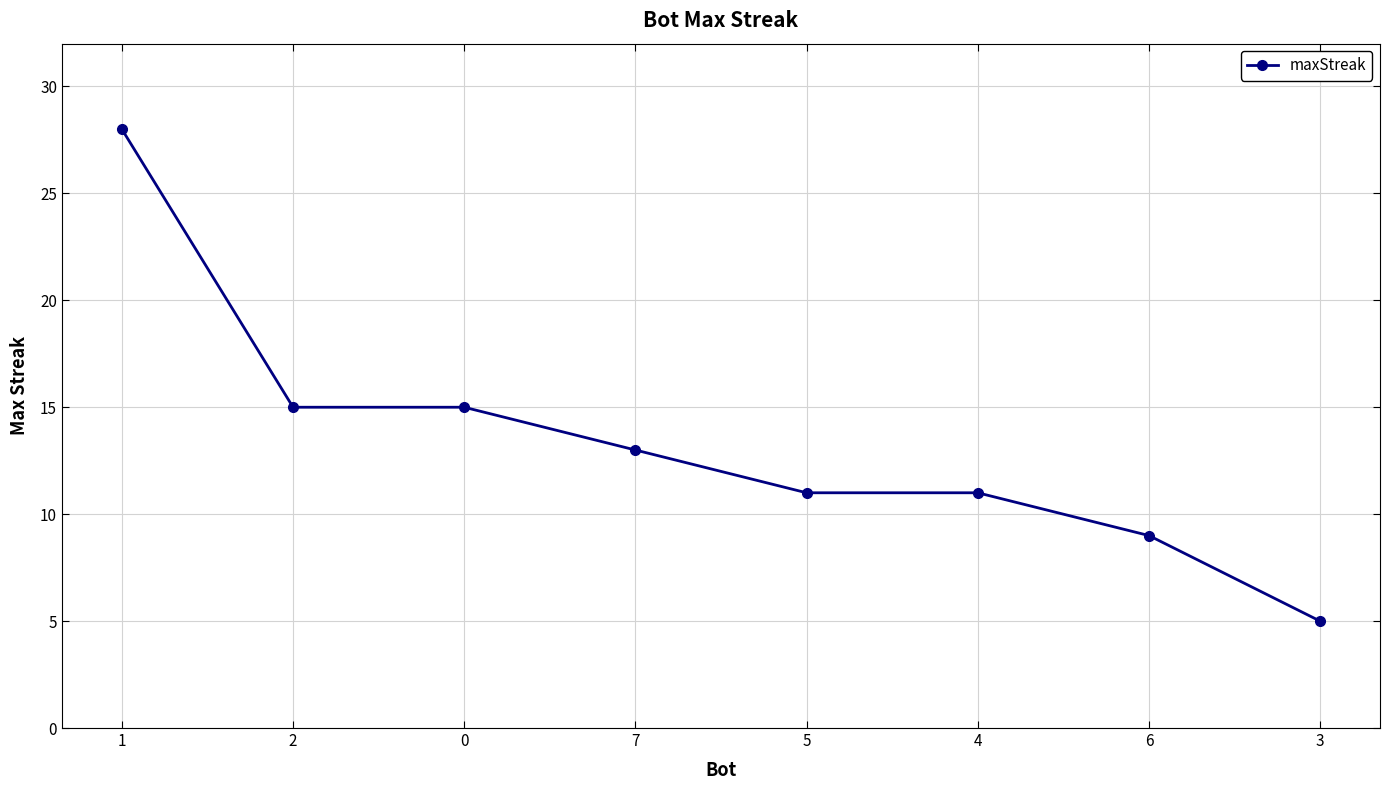

What is the ratio of the value at 4 to the value at 7?

0.8